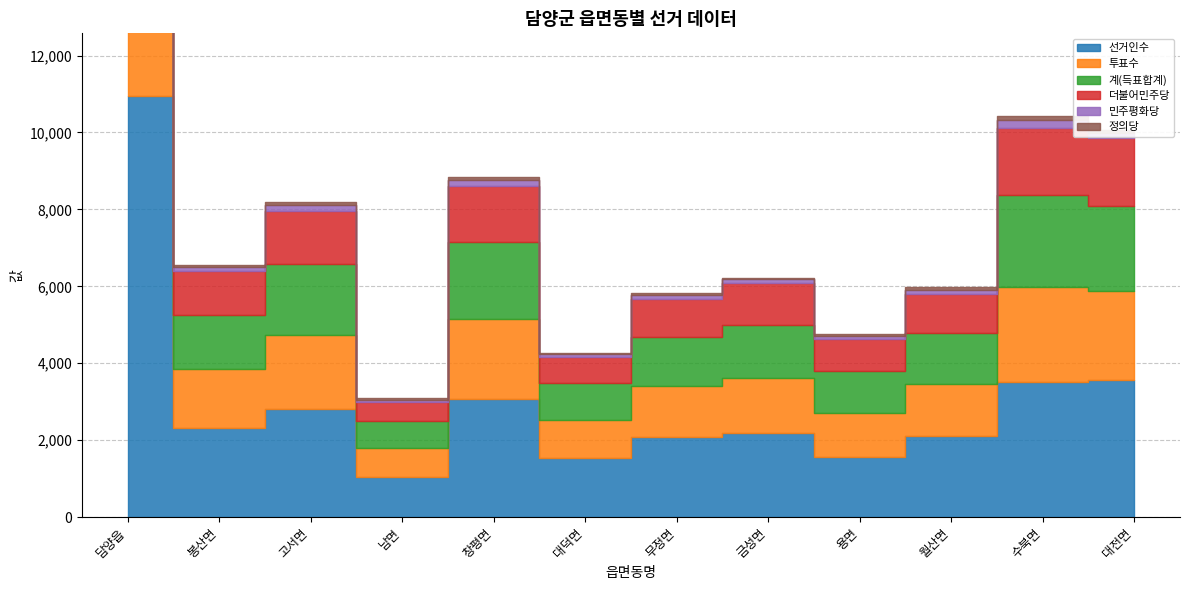

What is the total value across all series at 무정면?

5822